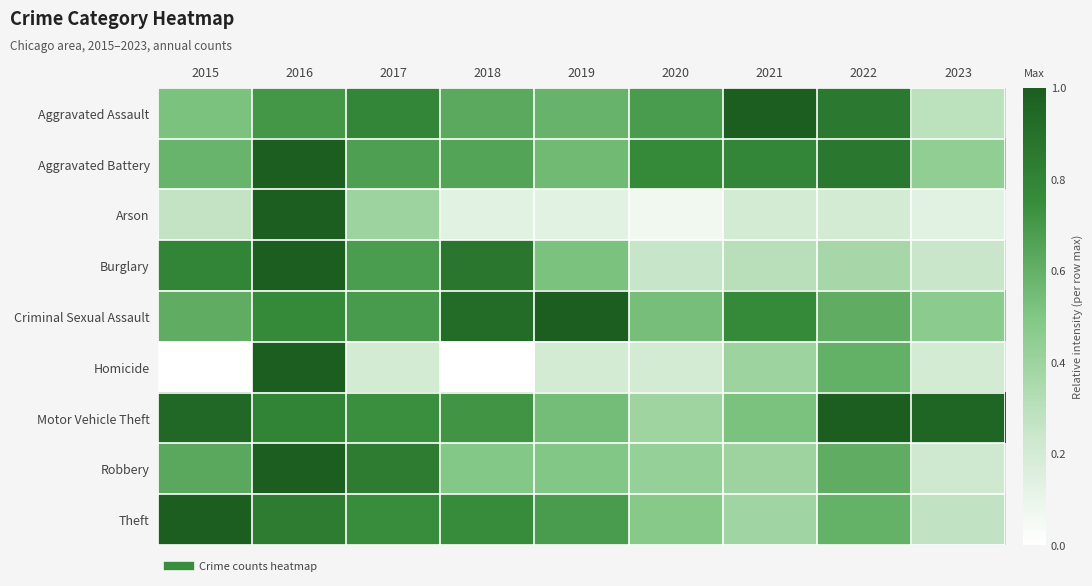

Reading left to right, transcribe all the data shown in this chart.

Aggravated Assault: 2015=0.5	2016=0.7	2017=0.8	2018=0.6	2019=0.6	2020=0.7	2021=1.0	2022=0.9	2023=0.3
Aggravated Battery: 2015=0.6	2016=1.0	2017=0.7	2018=0.7	2019=0.6	2020=0.8	2021=0.8	2022=0.9	2023=0.4
Arson: 2015=0.3	2016=1.0	2017=0.4	2018=0.1	2019=0.1	2020=0.1	2021=0.2	2022=0.2	2023=0.1
Burglary: 2015=0.8	2016=1.0	2017=0.7	2018=0.9	2019=0.5	2020=0.3	2021=0.3	2022=0.4	2023=0.2
Criminal Sexual Assault: 2015=0.6	2016=0.8	2017=0.7	2018=0.9	2019=1.0	2020=0.5	2021=0.8	2022=0.6	2023=0.5
Homicide: 2015=0.0	2016=1.0	2017=0.2	2018=0.0	2019=0.2	2020=0.2	2021=0.4	2022=0.6	2023=0.2
Motor Vehicle Theft: 2015=0.9	2016=0.8	2017=0.7	2018=0.7	2019=0.5	2020=0.4	2021=0.5	2022=1.0	2023=1.0
Robbery: 2015=0.6	2016=1.0	2017=0.8	2018=0.5	2019=0.5	2020=0.4	2021=0.4	2022=0.6	2023=0.2
Theft: 2015=1.0	2016=0.8	2017=0.8	2018=0.8	2019=0.7	2020=0.5	2021=0.4	2022=0.6	2023=0.3